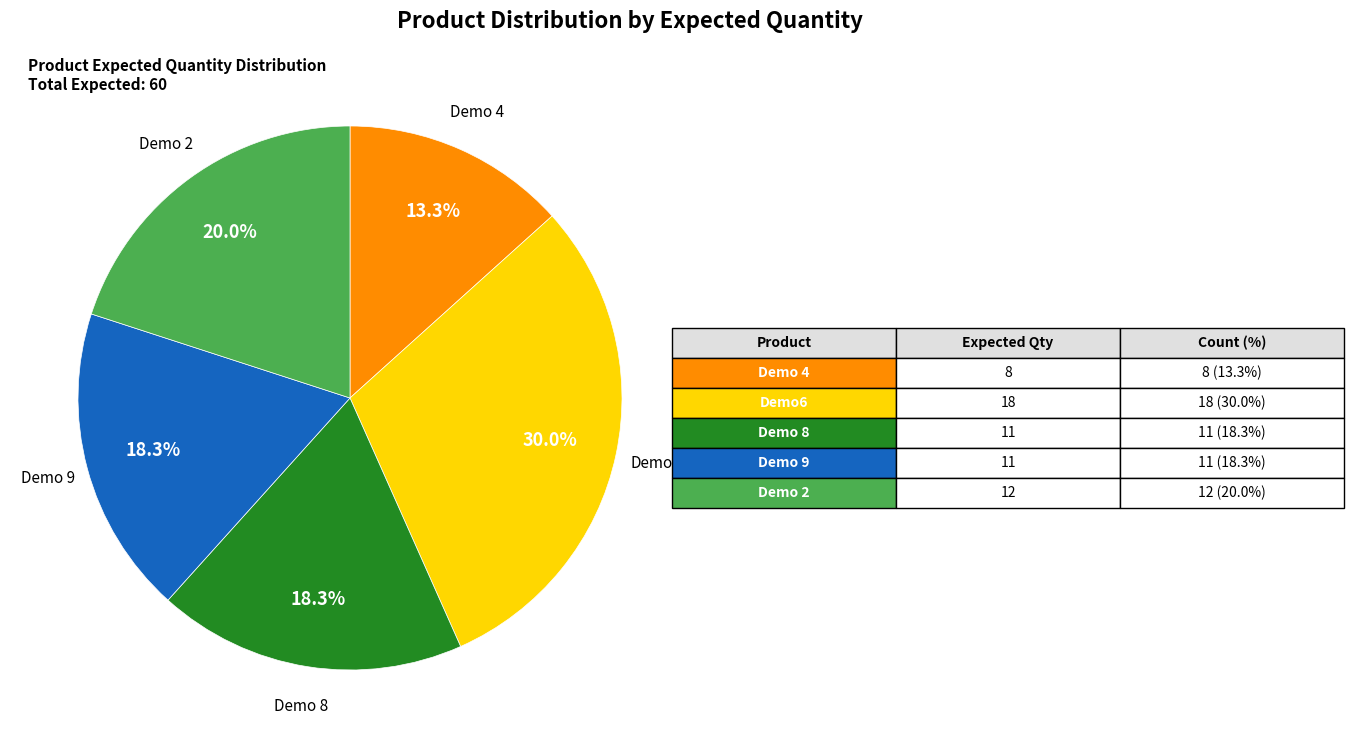

Is there a majority slice in this chart?

No